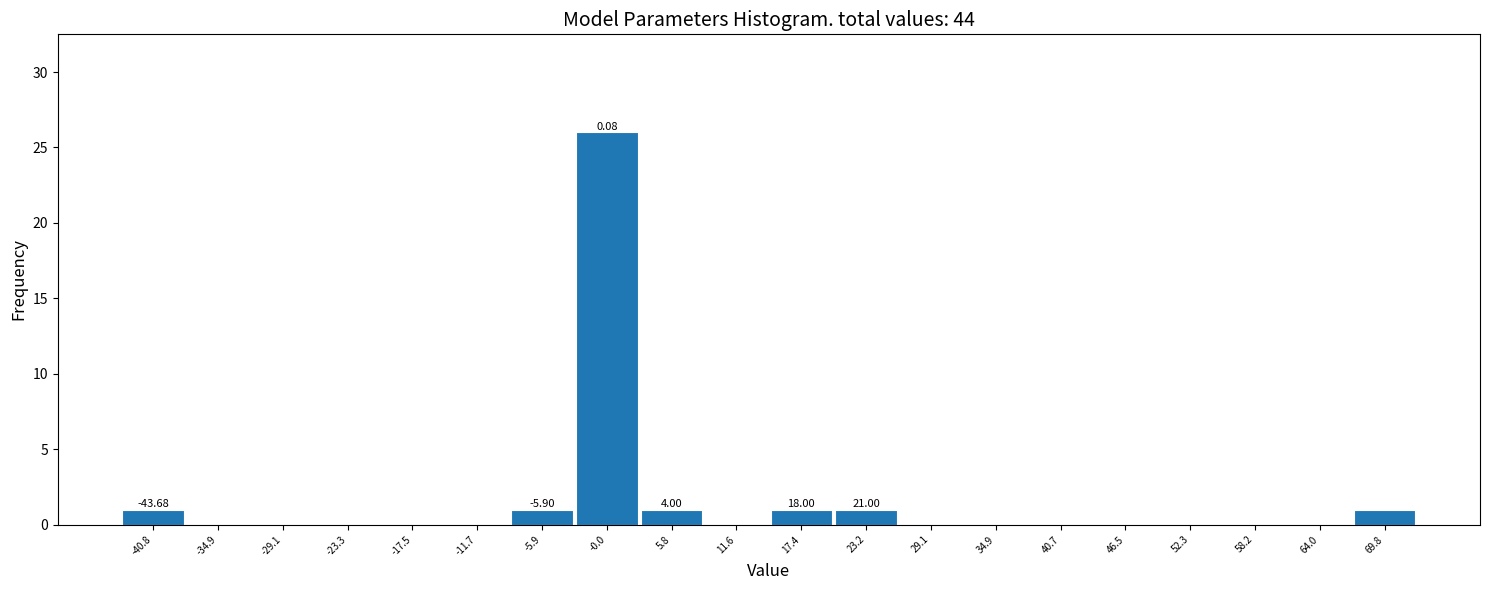

Which range on the x-axis has the tallest bar?

-3 to 3